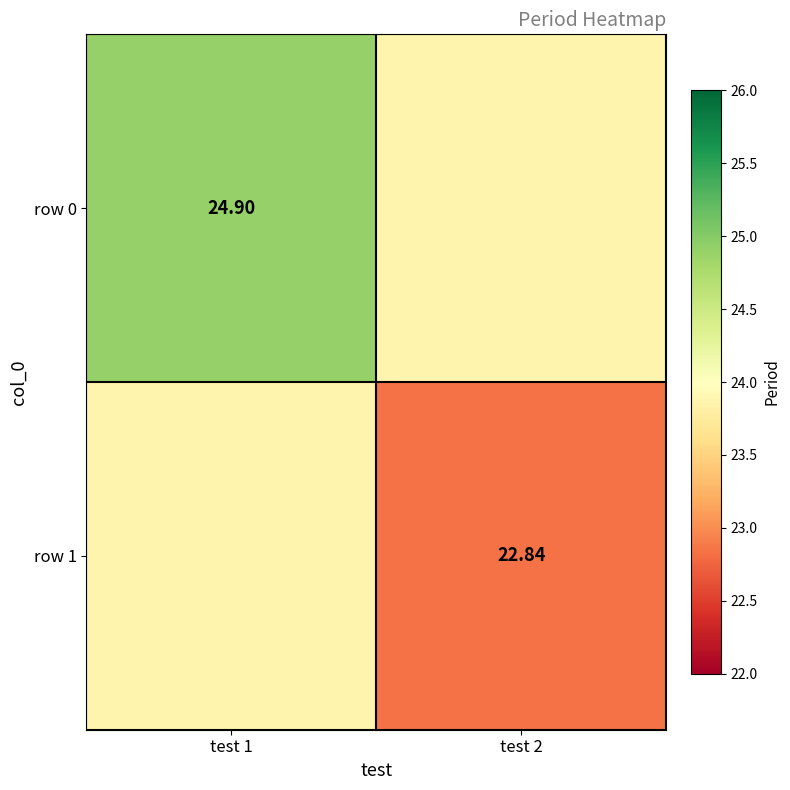

List the series in order of their overall mean, lowest first.

row 1, row 0